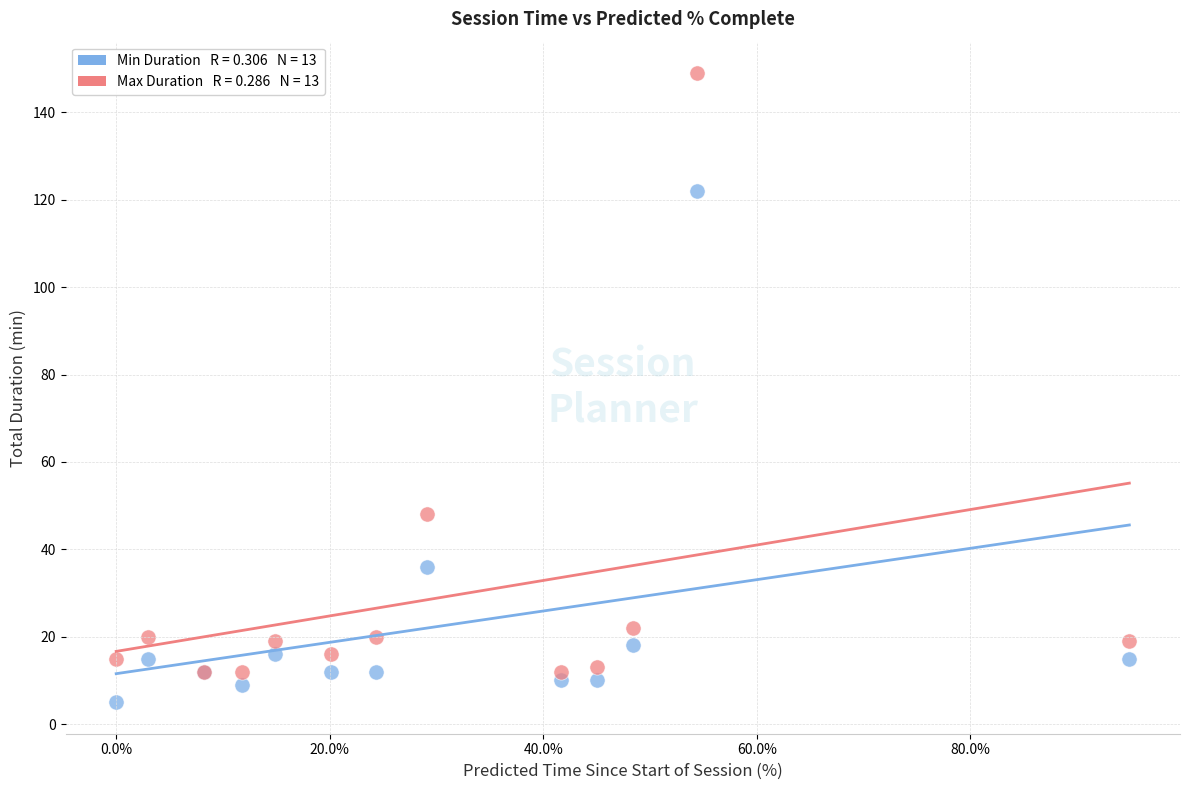

Across all series, what Y value is closest to 77?

48